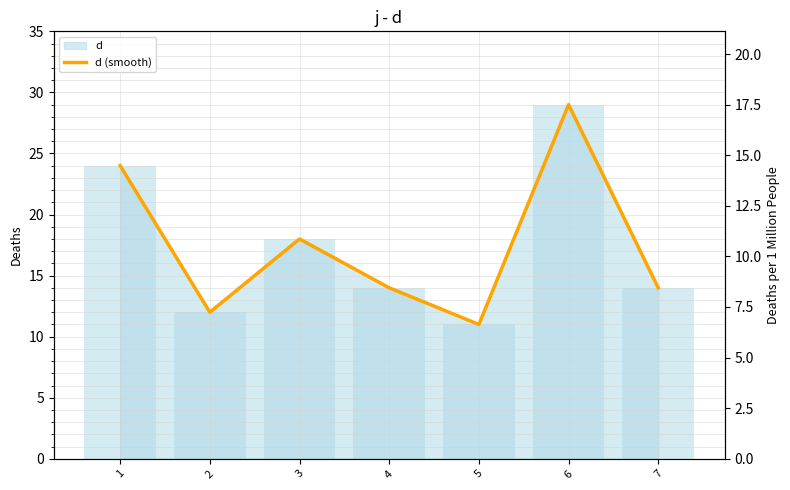

What is the difference between the values at 1 and 6?

5